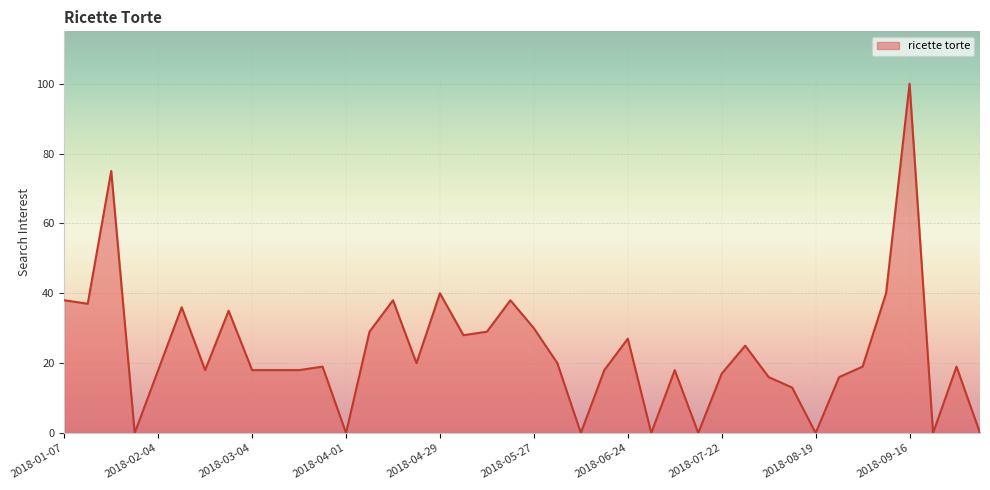

What is the difference between the maximum and minimum values?

100